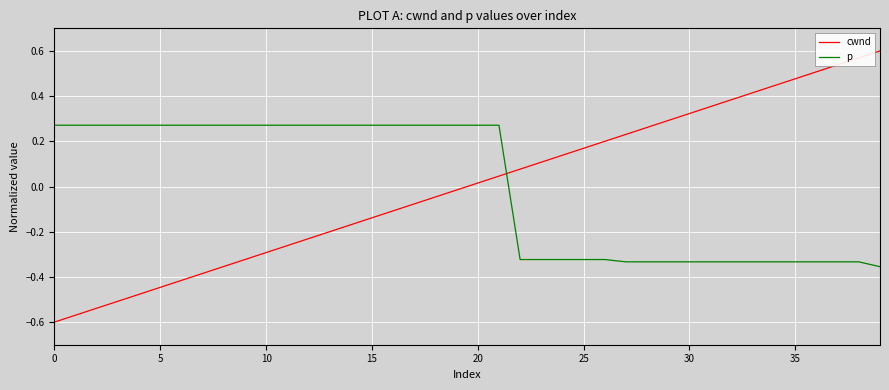

How many intersections are there between cwnd and p?

1